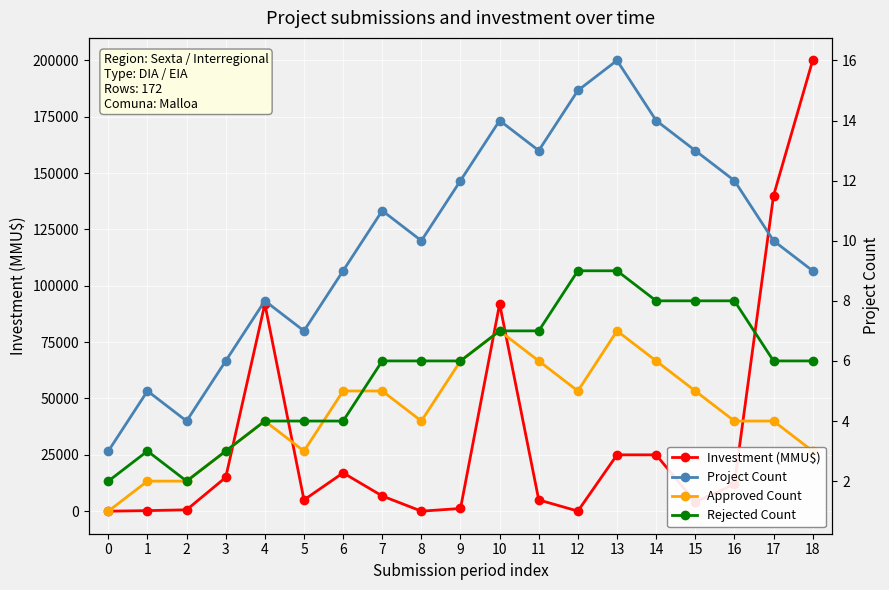

Reading right to left, what are all the values shown in this chart?

Investment (MMU$): 18=200000	17=140000	16=12000	15=4000	14=25000	13=25000	12=40	11=5000	10=92000	9=1200	8=10	7=6750	6=17000	5=5000	4=92000	3=15000	2=600	1=250	0=0
Project Count: 18=9	17=10	16=12	15=13	14=14	13=16	12=15	11=13	10=14	9=12	8=10	7=11	6=9	5=7	4=8	3=6	2=4	1=5	0=3
Approved Count: 18=3	17=4	16=4	15=5	14=6	13=7	12=5	11=6	10=7	9=6	8=4	7=5	6=5	5=3	4=4	3=3	2=2	1=2	0=1
Rejected Count: 18=6	17=6	16=8	15=8	14=8	13=9	12=9	11=7	10=7	9=6	8=6	7=6	6=4	5=4	4=4	3=3	2=2	1=3	0=2